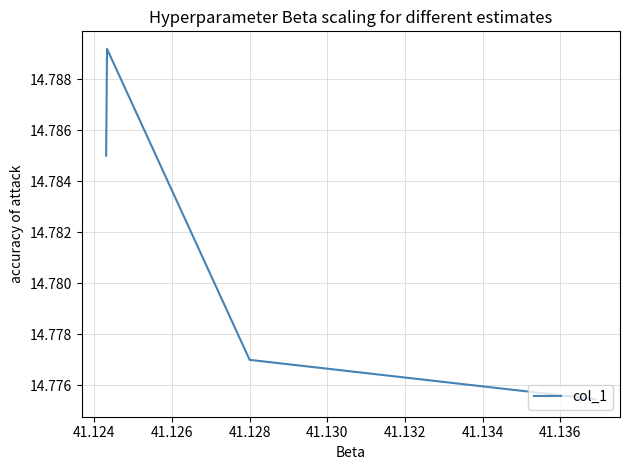

Count the values in the range 14 to 15.

4